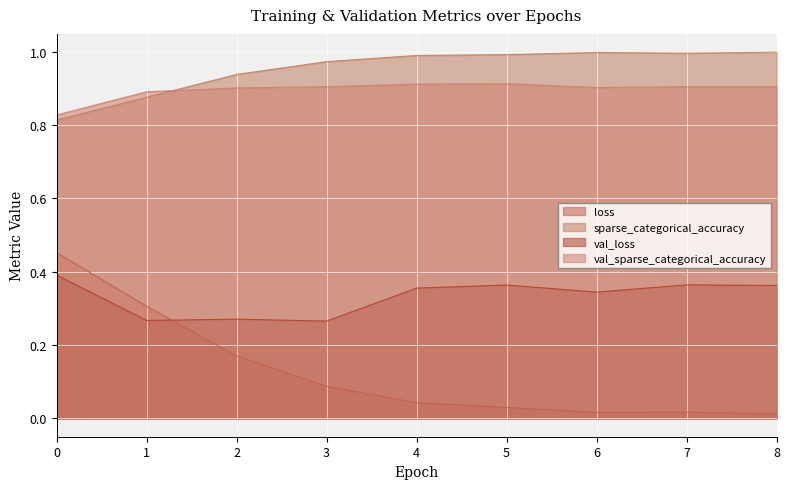

How many lines are shown in the chart?

4